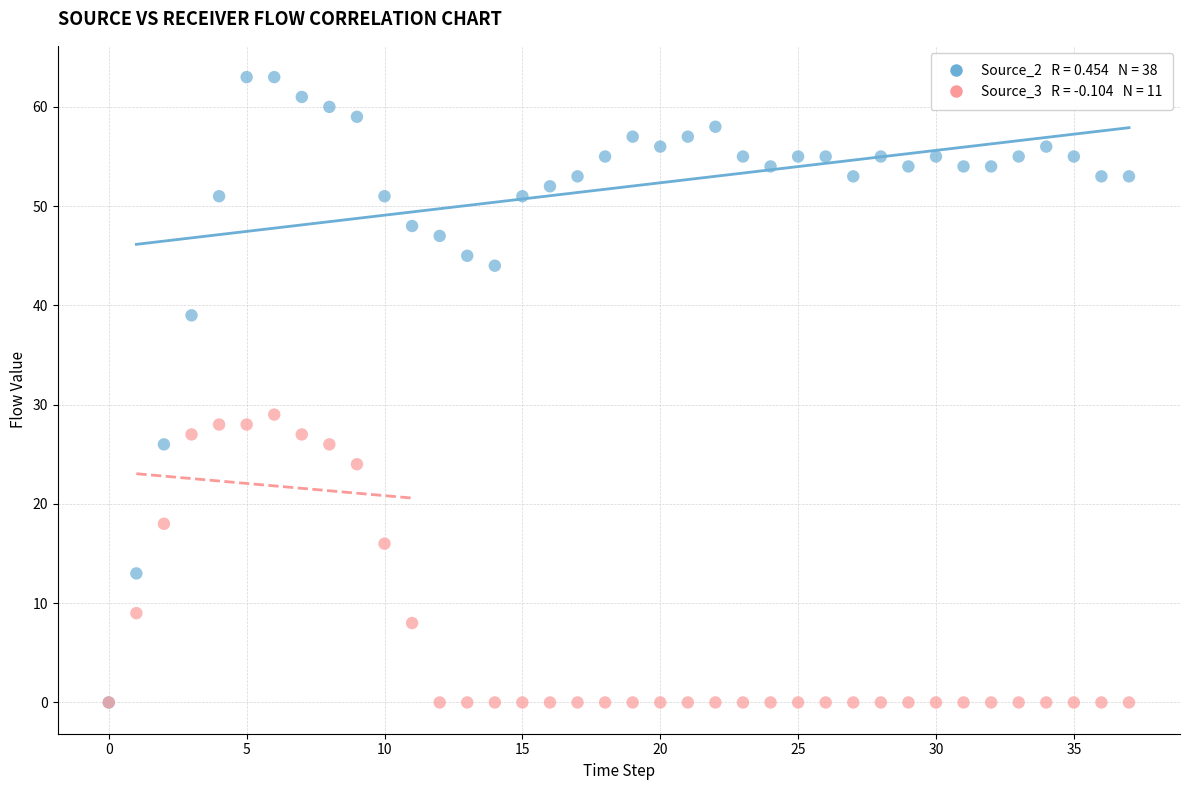

Across all series, what Y value is closest to 31?

29